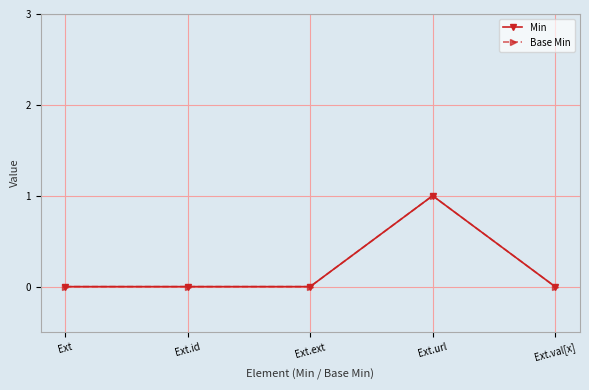

What is the value of the Base Min point at the 4th from the left?

1